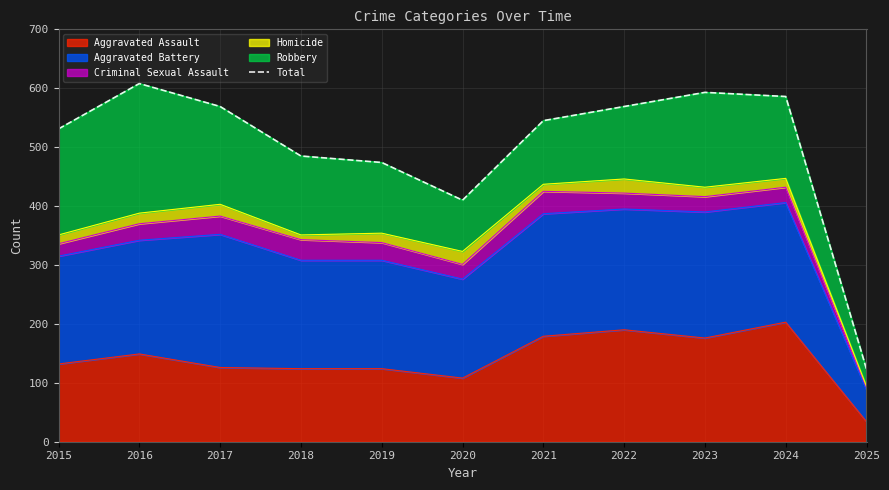

List the labels in order of value, largest first.

2016, 2023, 2024, 2017, 2022, 2021, 2015, 2018, 2019, 2020, 2025